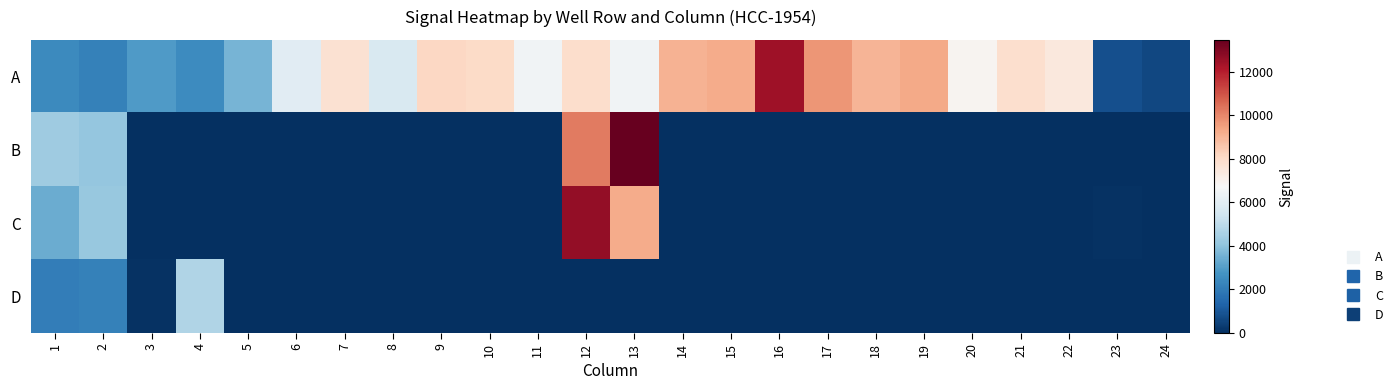

What is the total value across all series at 2?

12672